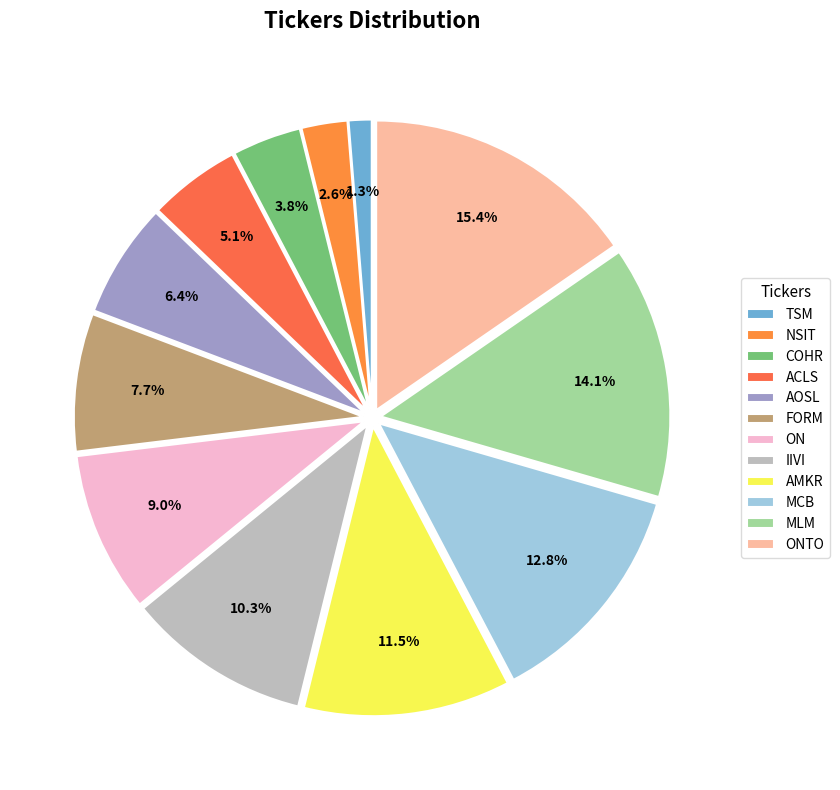

To the nearest percent, what is the combined percentage of AMKR and FORM?

19%